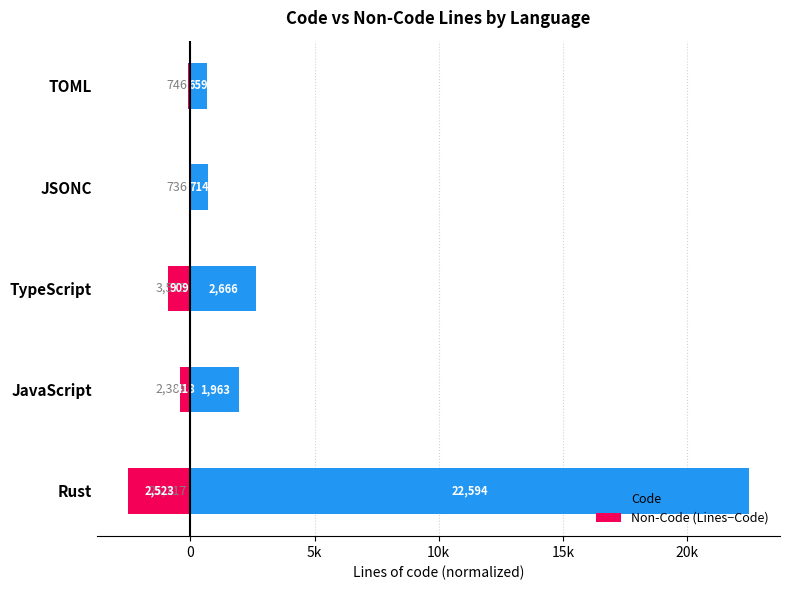

Rank the series by their maximum value, from highest to lowest.

Code, Non-Code (Lines−Code)